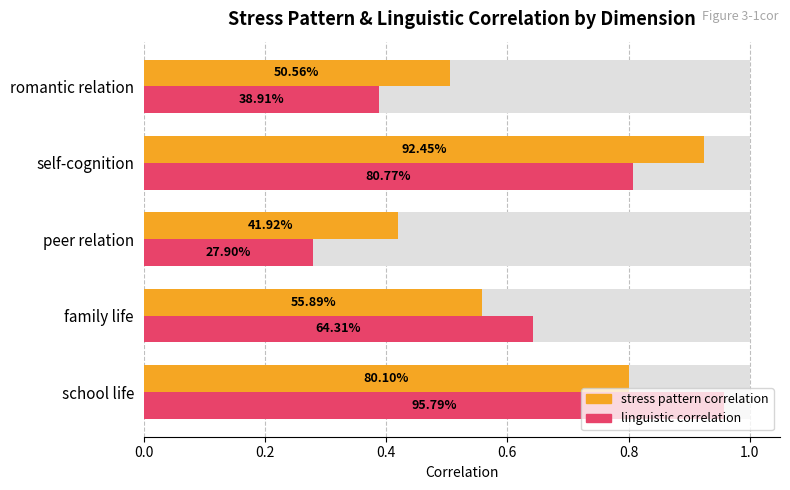

Which series has the largest range (max minus min)?

linguistic correlation